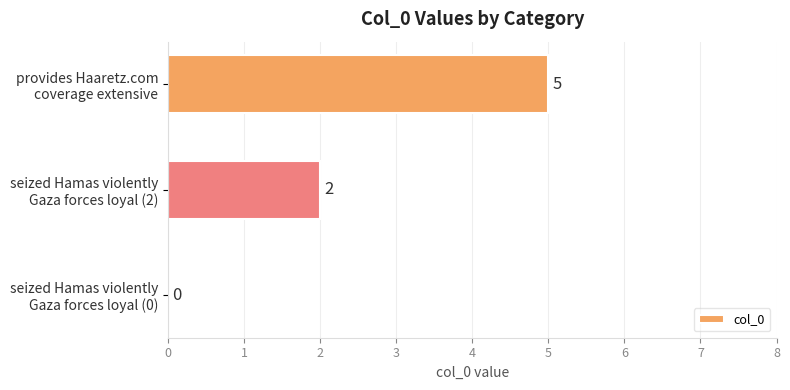

What is the maximum value shown in the chart?

5